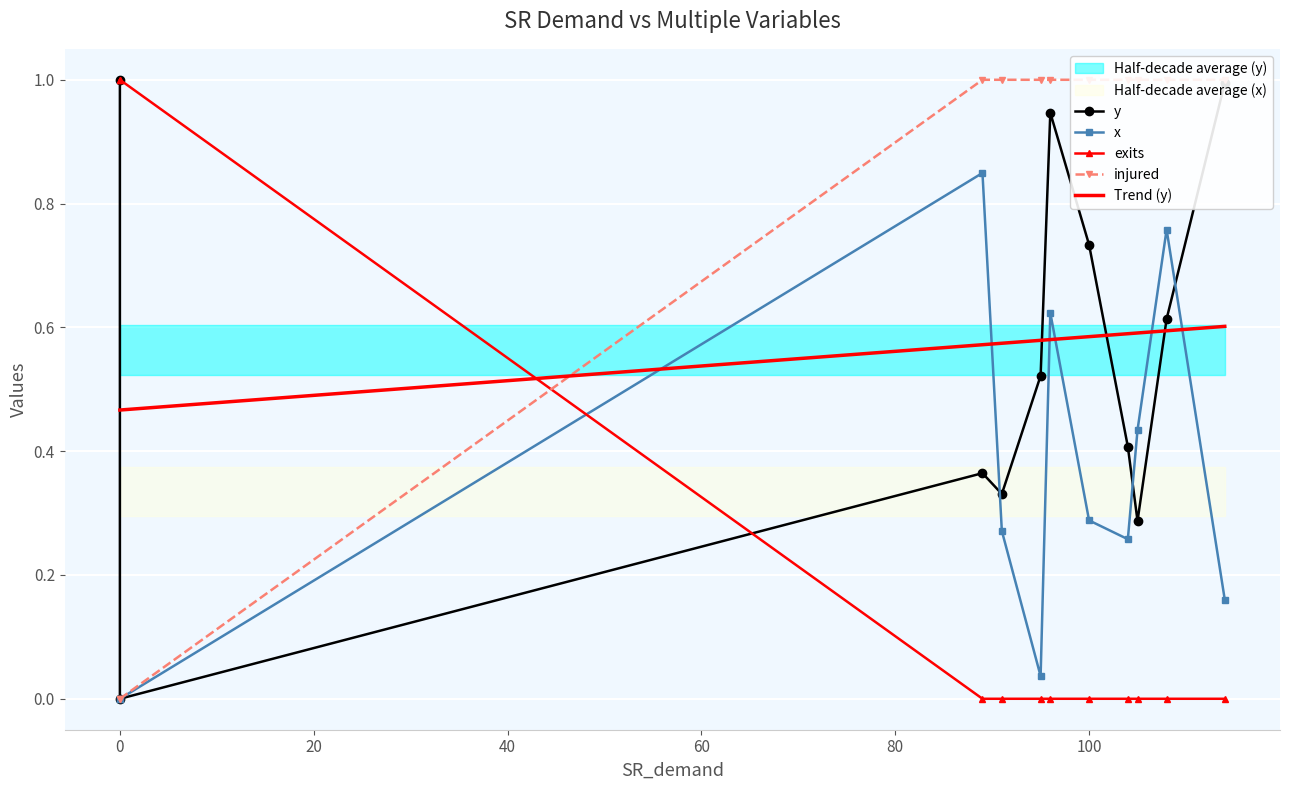

Is this an area chart (filled region under the line)?

No